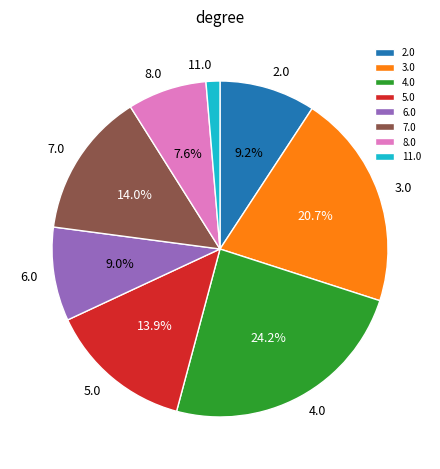

How much of the chart is everything except 3.0?

79.3%